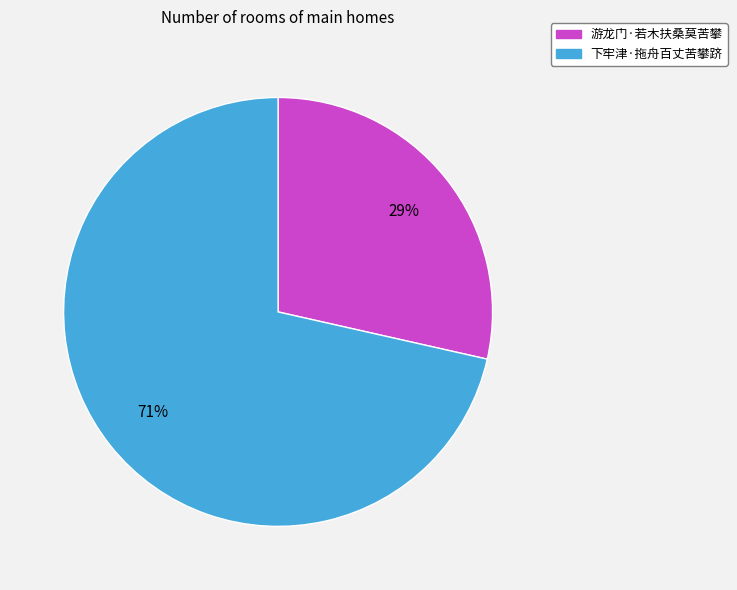

What percentage is the 下牢津·拖舟百丈苦攀跻 slice, to the nearest percent?

71%